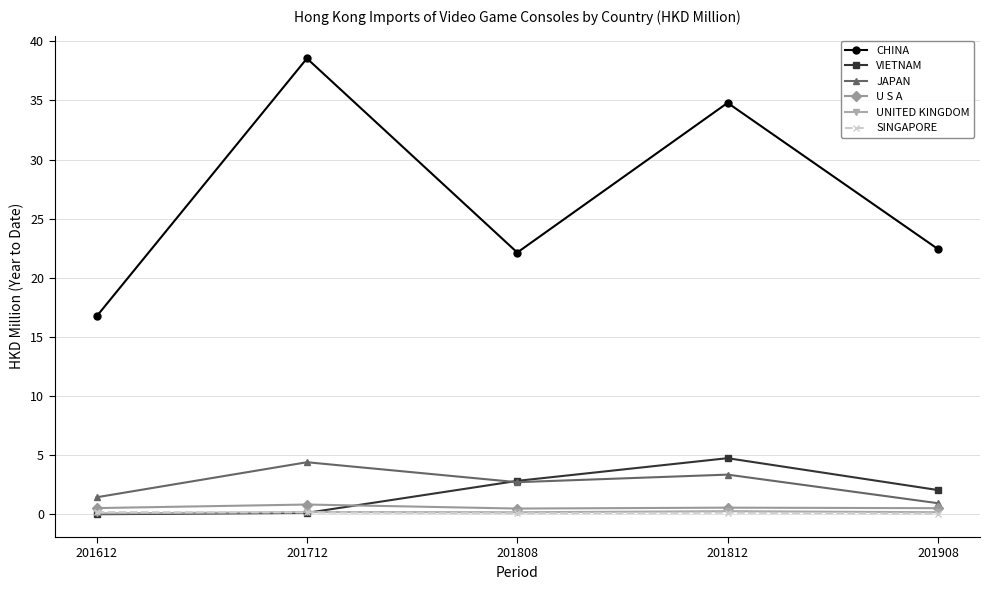

What is the average value of the UNITED KINGDOM series?

0.2